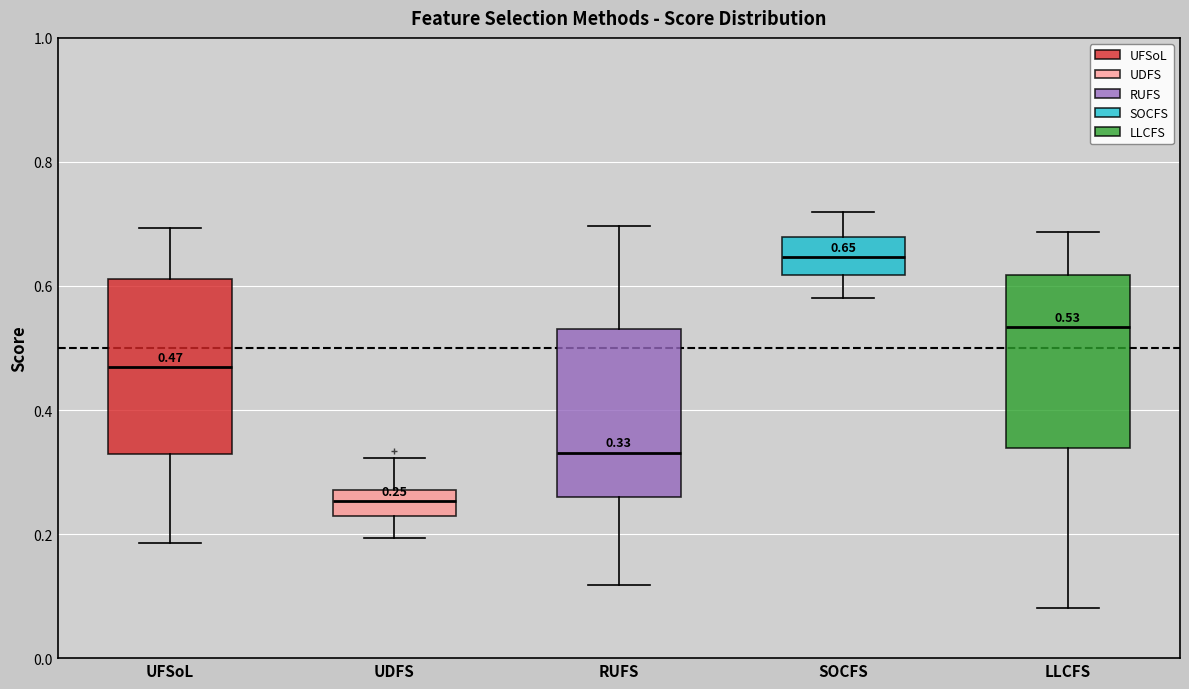

Which box's median line is the lowest?

UDFS